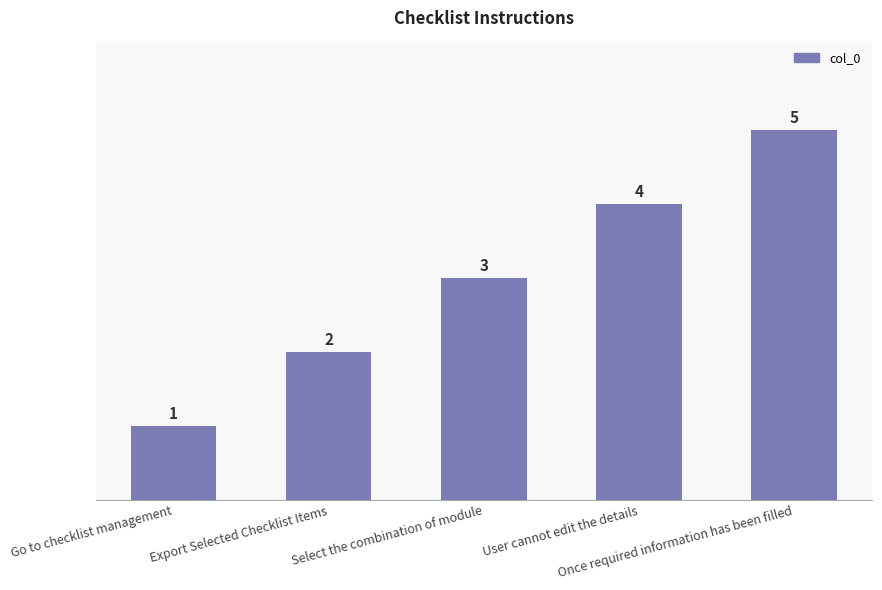

How many bars are there in total?

5